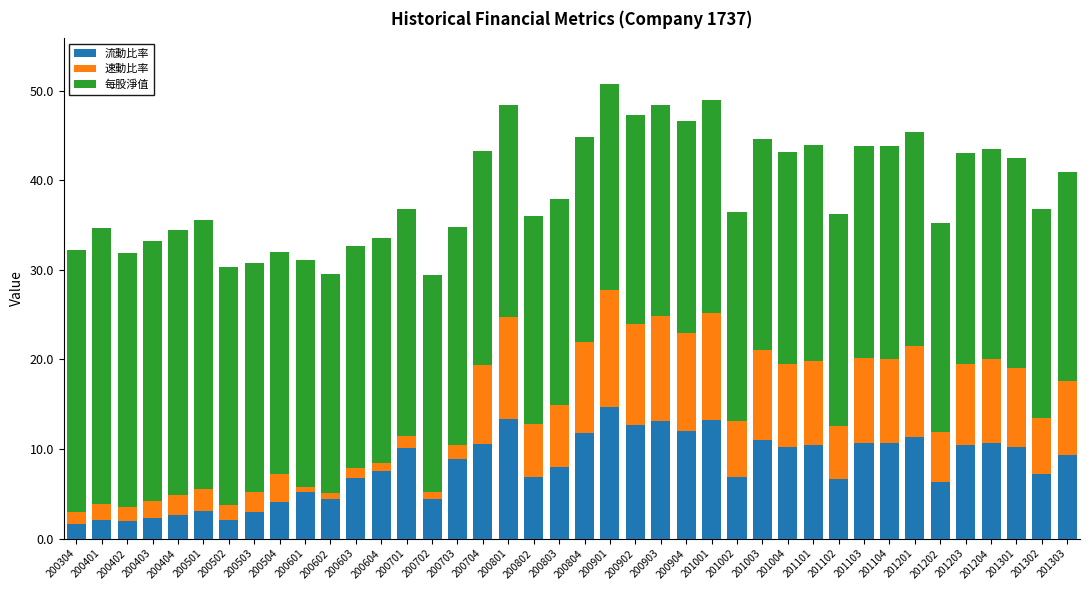

True or false: 流動比率 has a value of 7.5 at 200604.

True